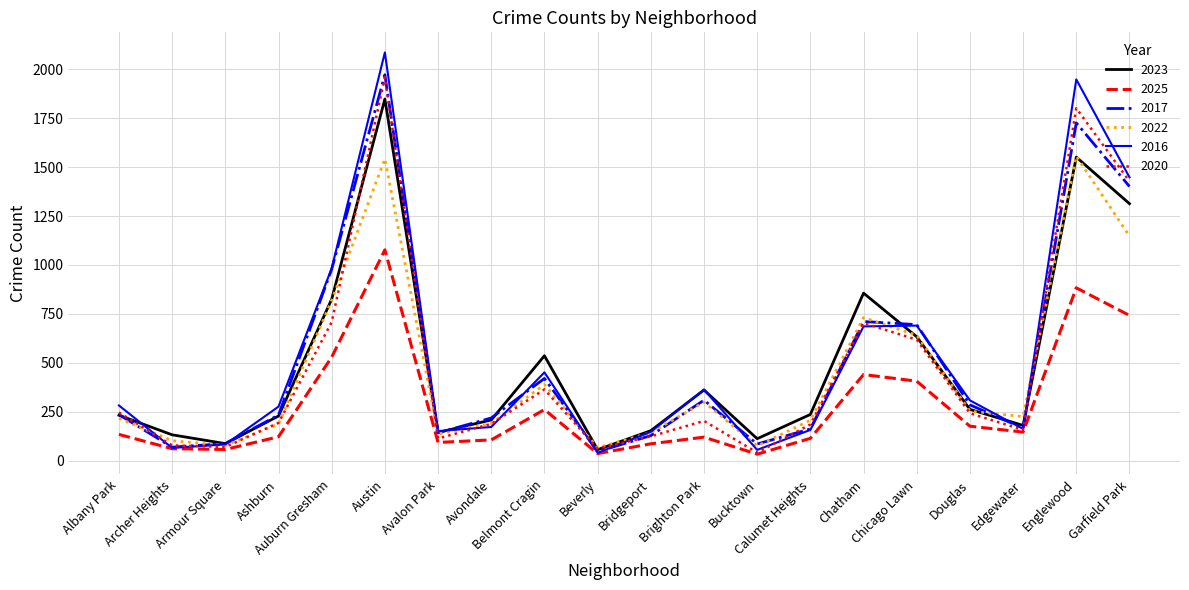

Is the value of 2016 at Beverly greater than the value of 2023 at Bridgeport?

No